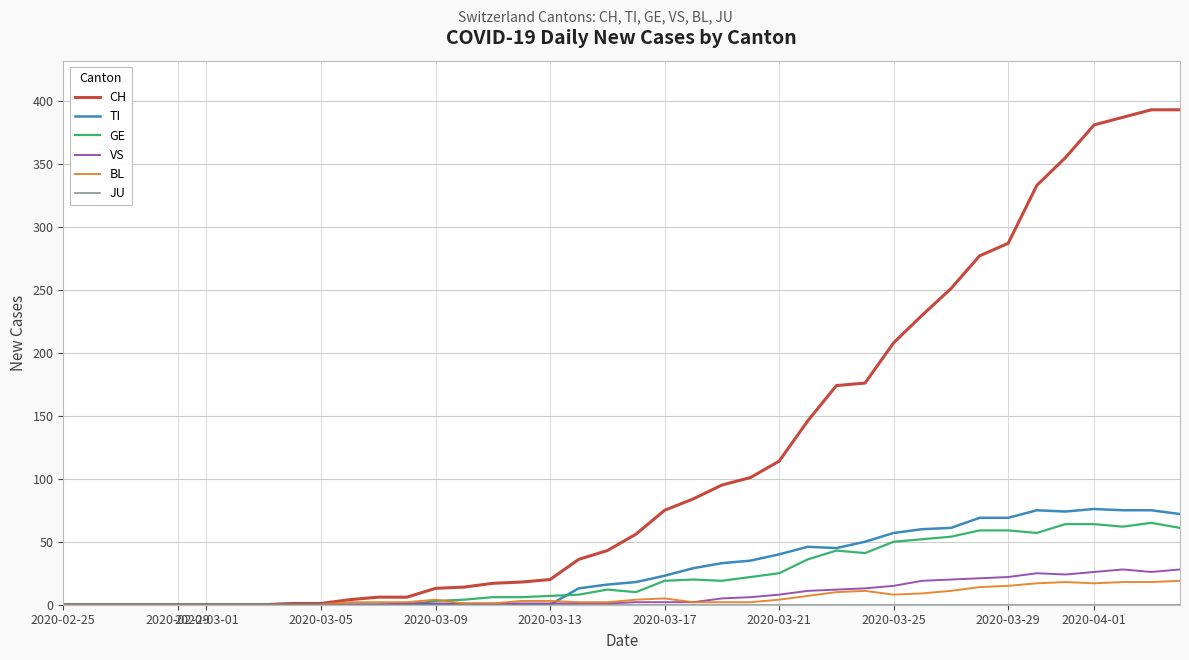

Which series has the largest range (max minus min)?

CH